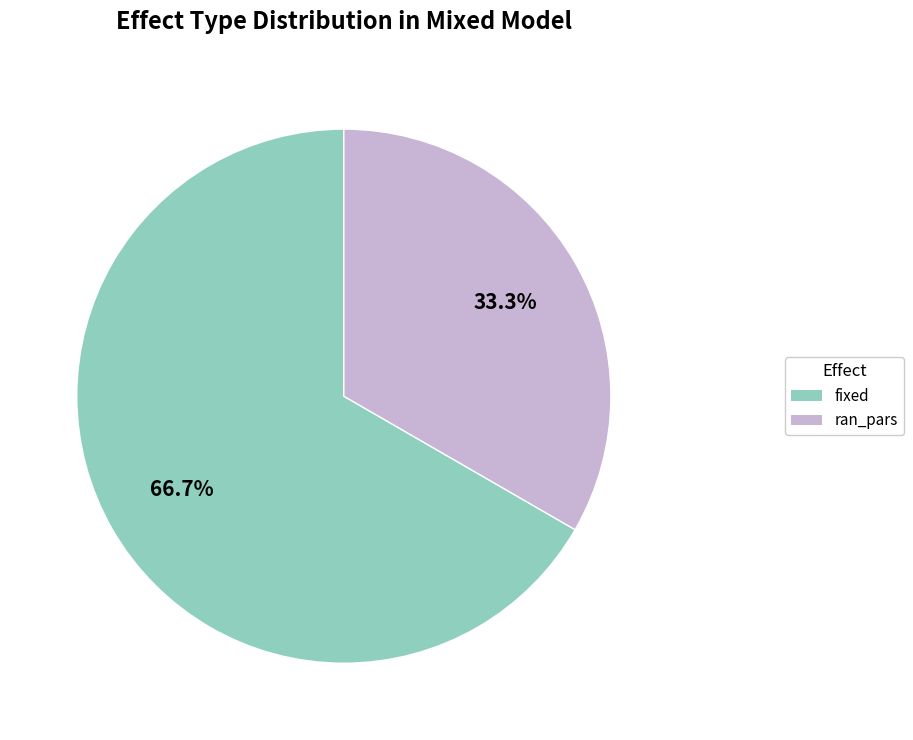

To the nearest percent, what is the average slice percentage?

50%